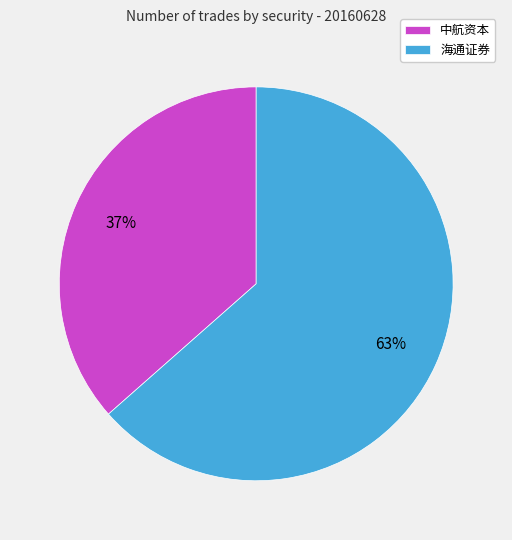

Is the sum of 海通证券 and 中航资本 greater than half?

Yes